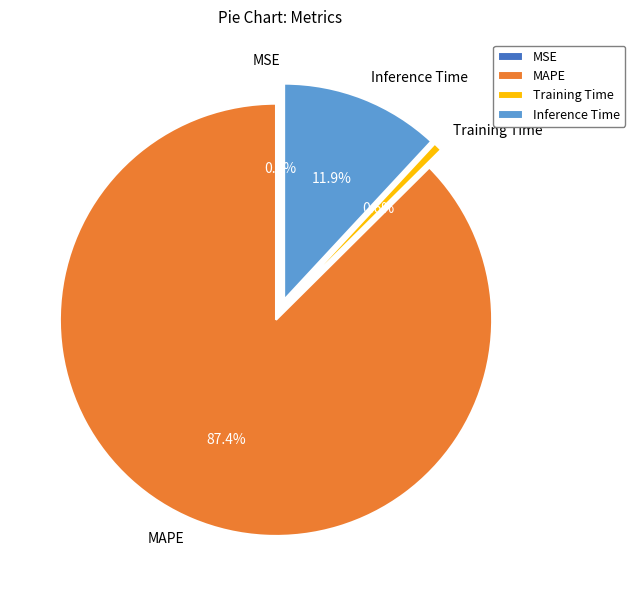

Does Training Time represent more than half of the total?

No